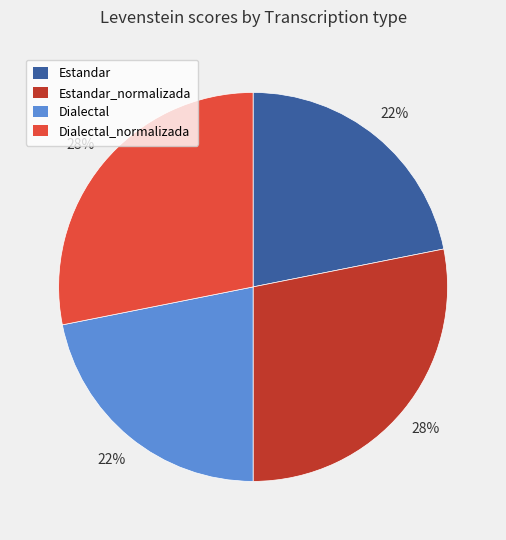

Does any single category account for the majority?

No